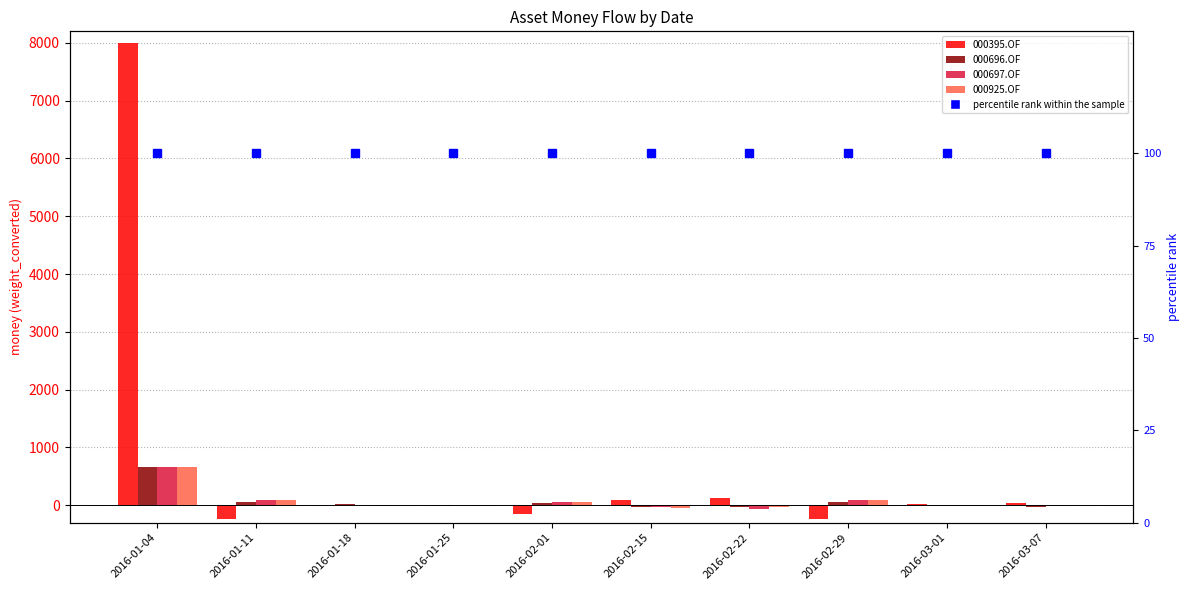

The value of 000697.OF at 2016-01-11 is 28.4. True or false?

False